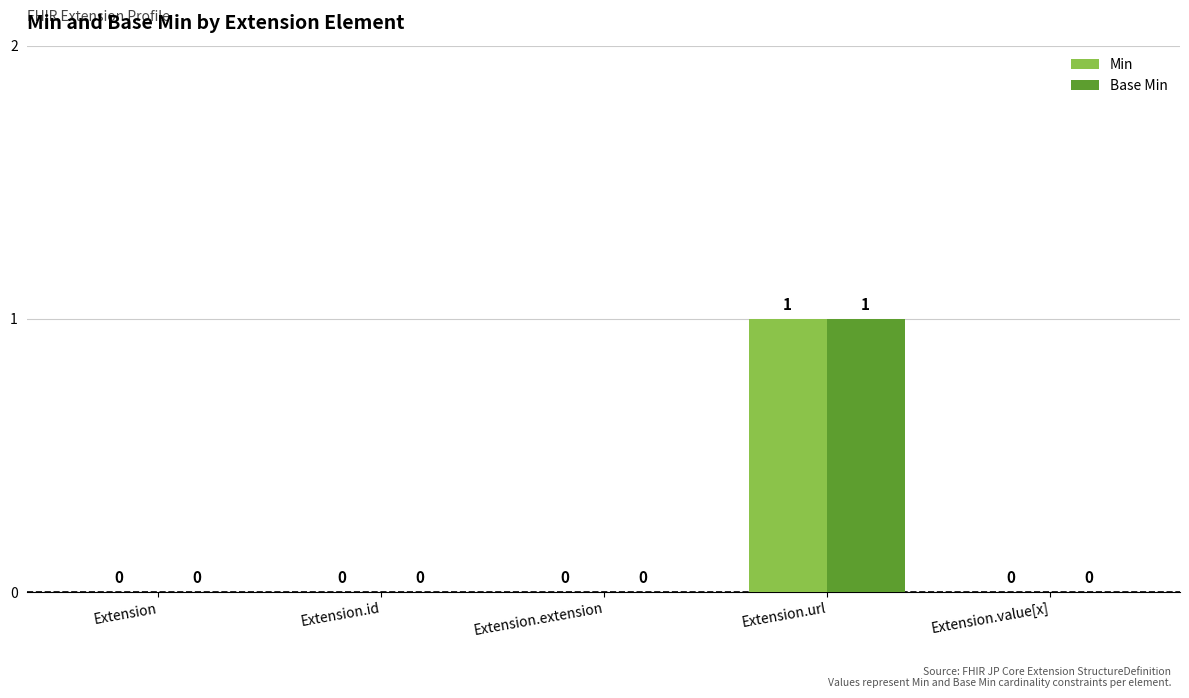

Which label corresponds to the largest value in the chart?

Extension.url